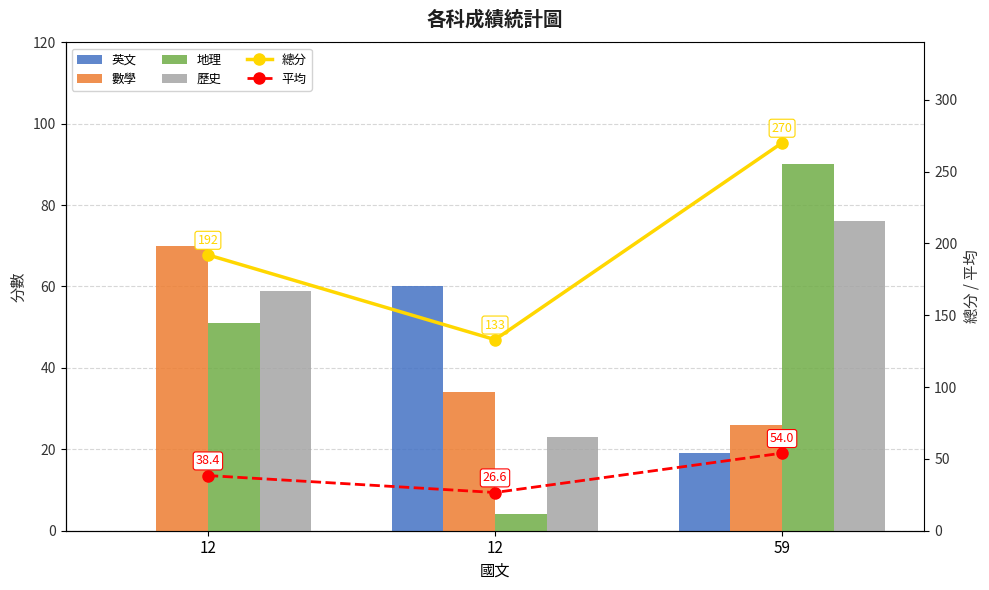

Reading right to left, what are all the values shown in this chart?

英文: 19.0	60.0	0.0
數學: 26.0	34.0	70.0
地理: 90.0	4.0	51.0
歷史: 76.0	23.0	59.0
總分: 270.0	133.0	192.0
平均: 54.0	26.6	38.4